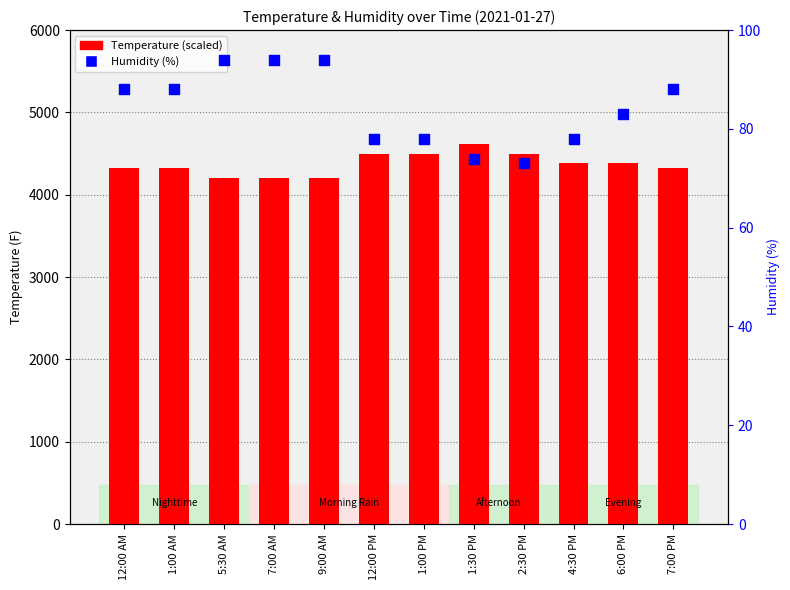

Which series reaches the minimum Y coordinate?

Humidity